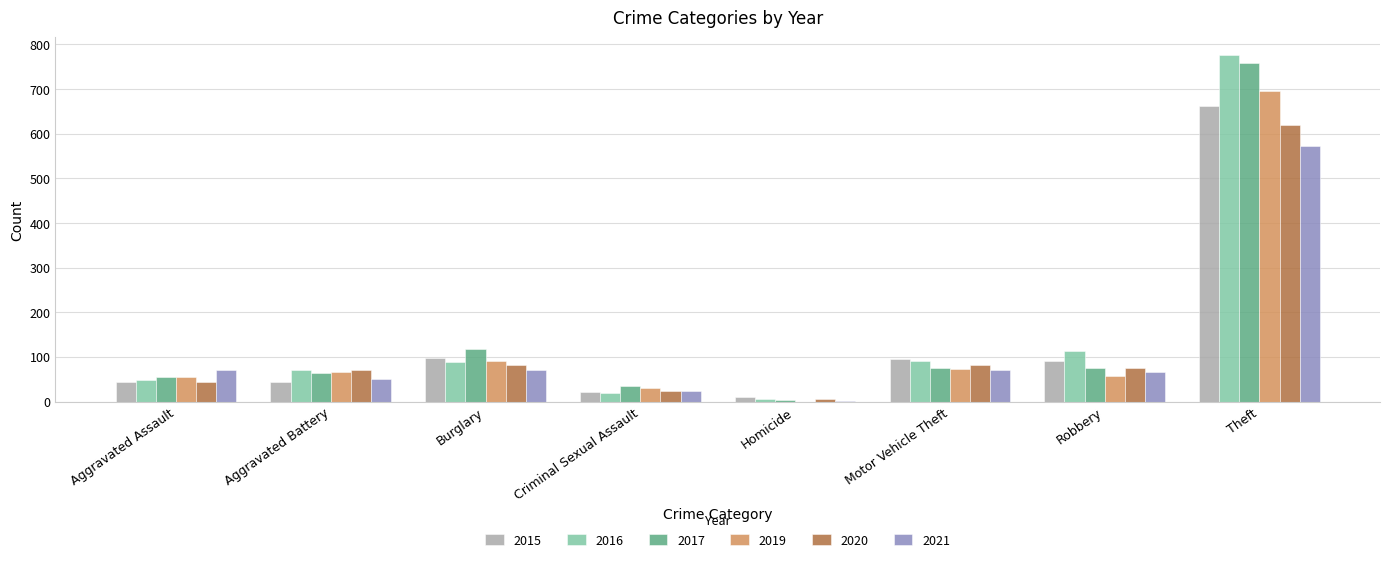

What is the sum of the 2016 values at Aggravated Battery and Burglary?

159